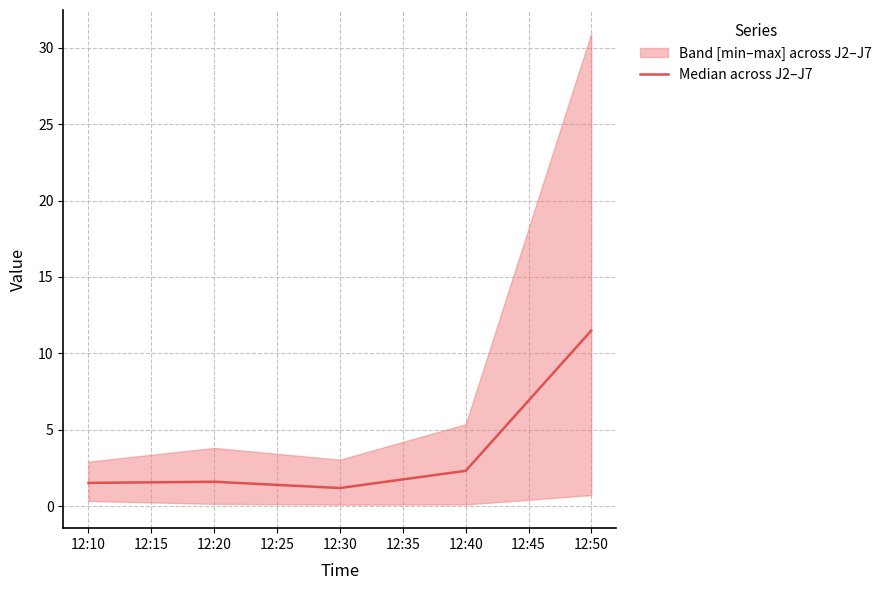

The Median across J2–J7 series shows 3.5 at 12:40. True or false?

False